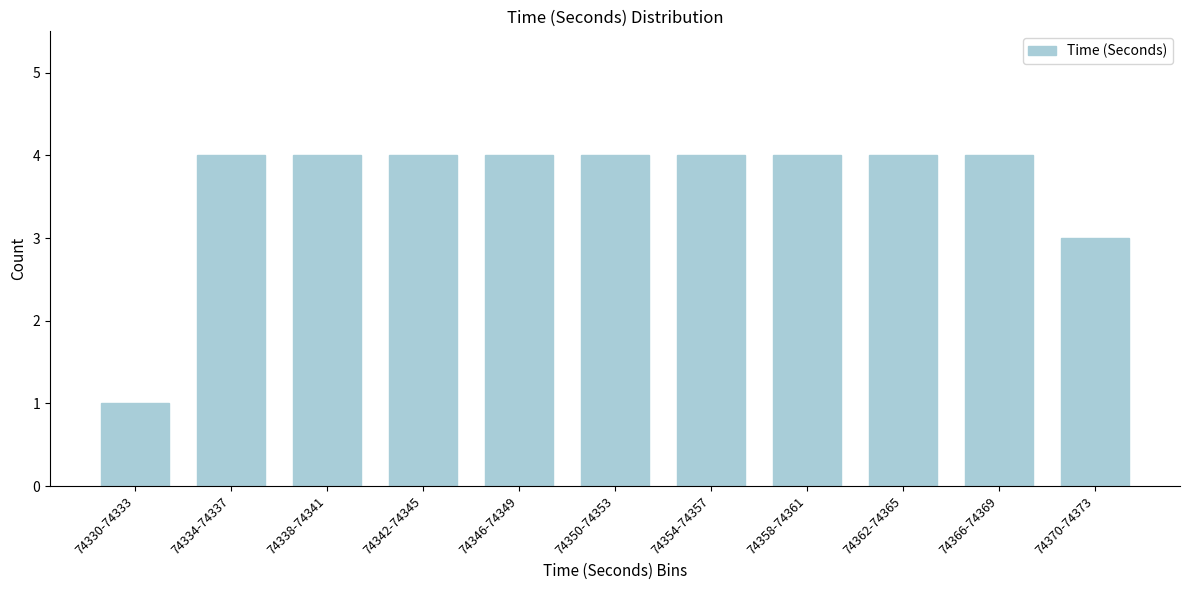

Reading left to right, list all the values displayed in this chart.

74330-74333=1	74334-74337=4	74338-74341=4	74342-74345=4	74346-74349=4	74350-74353=4	74354-74357=4	74358-74361=4	74362-74365=4	74366-74369=4	74370-74373=3